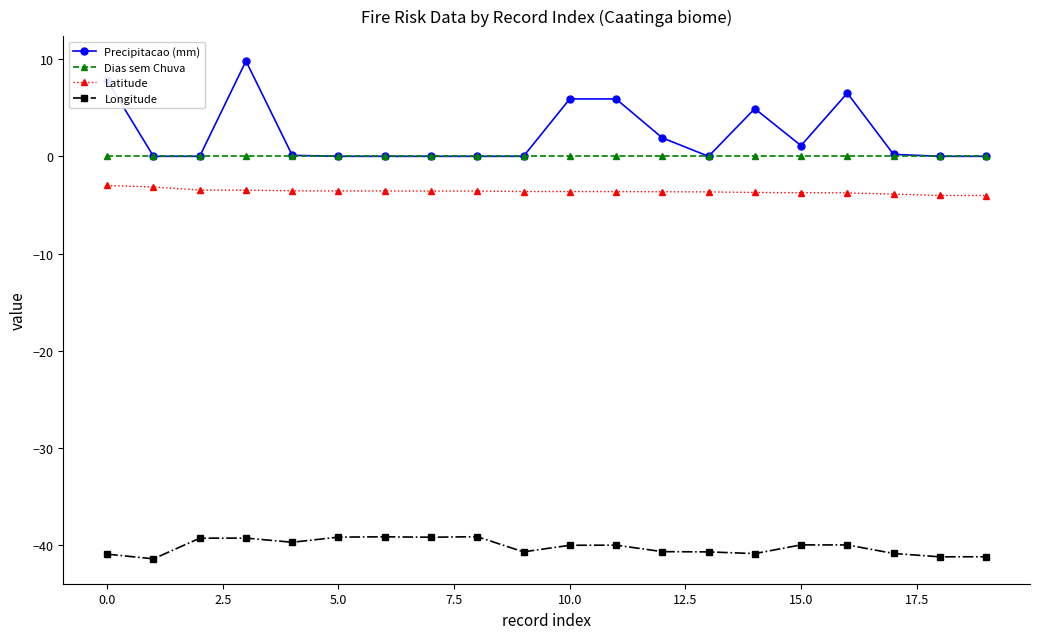

True or false: Longitude has more than 1 interior local peaks.

True